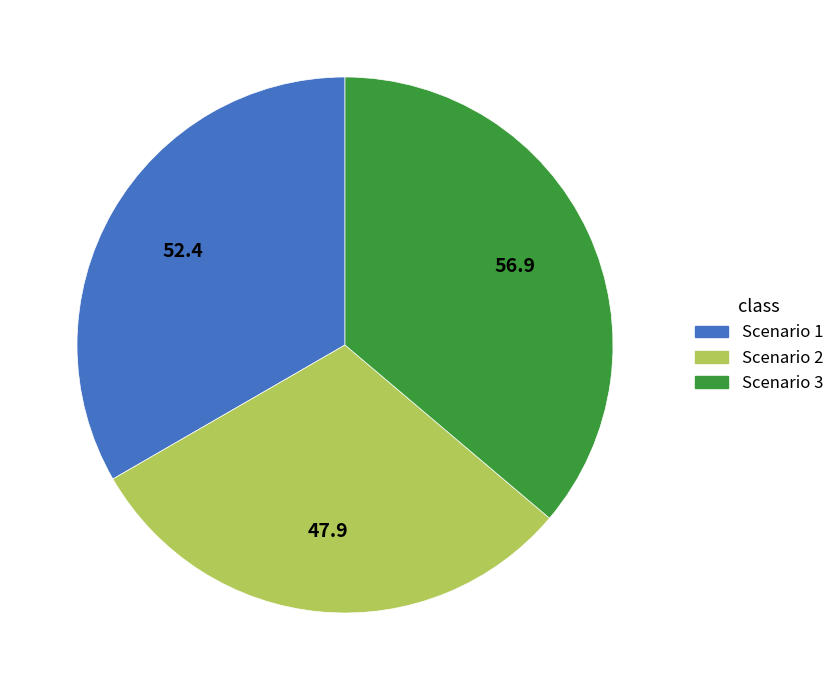

What is the smallest slice in the pie chart?

Scenario 2